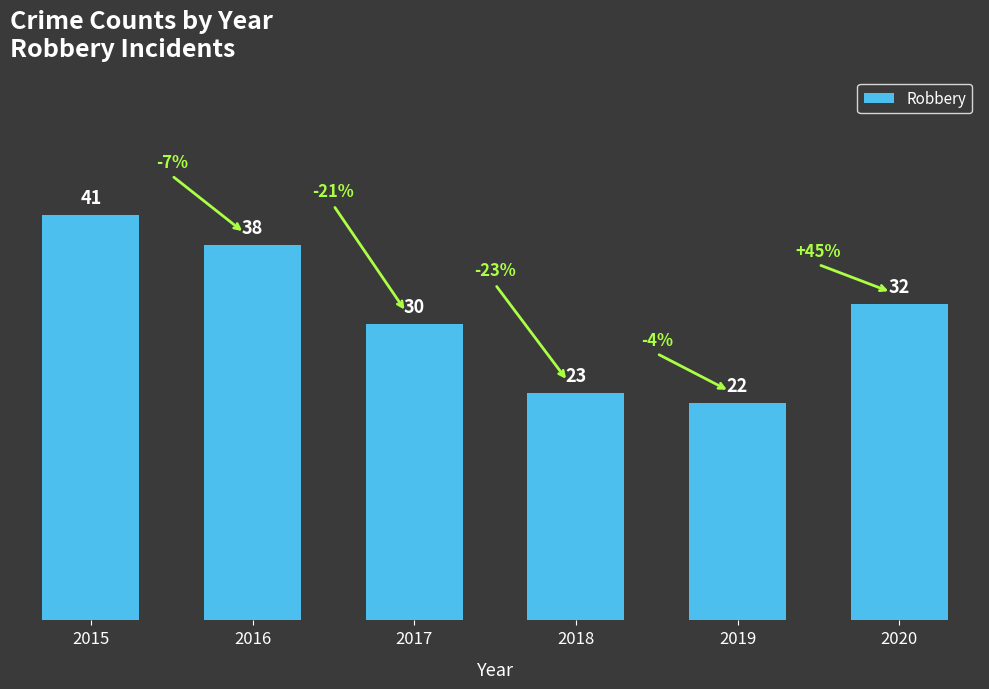

Does the chart contain stacked bars?

No